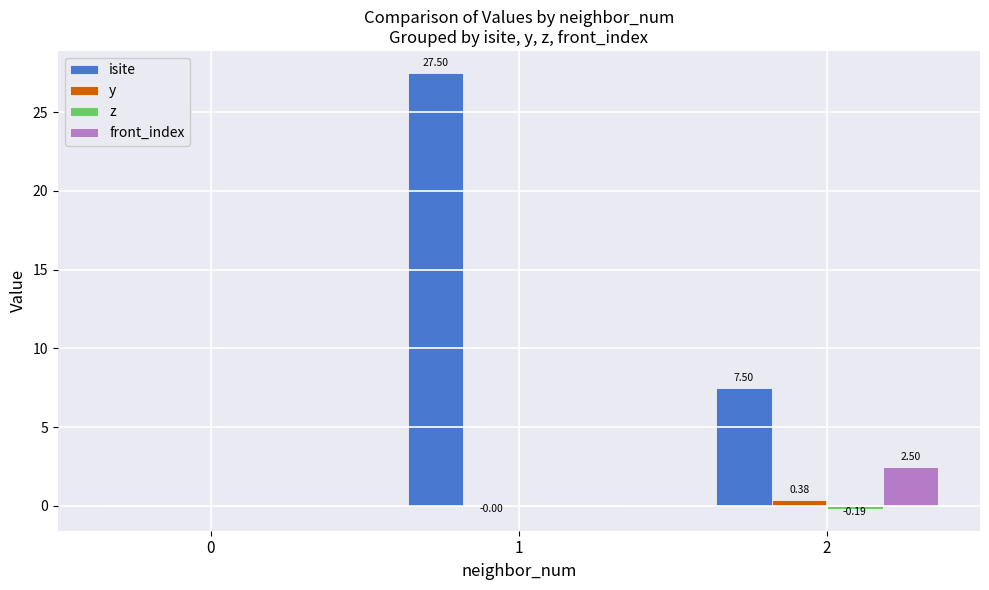

Which series has the largest total across all categories?

isite